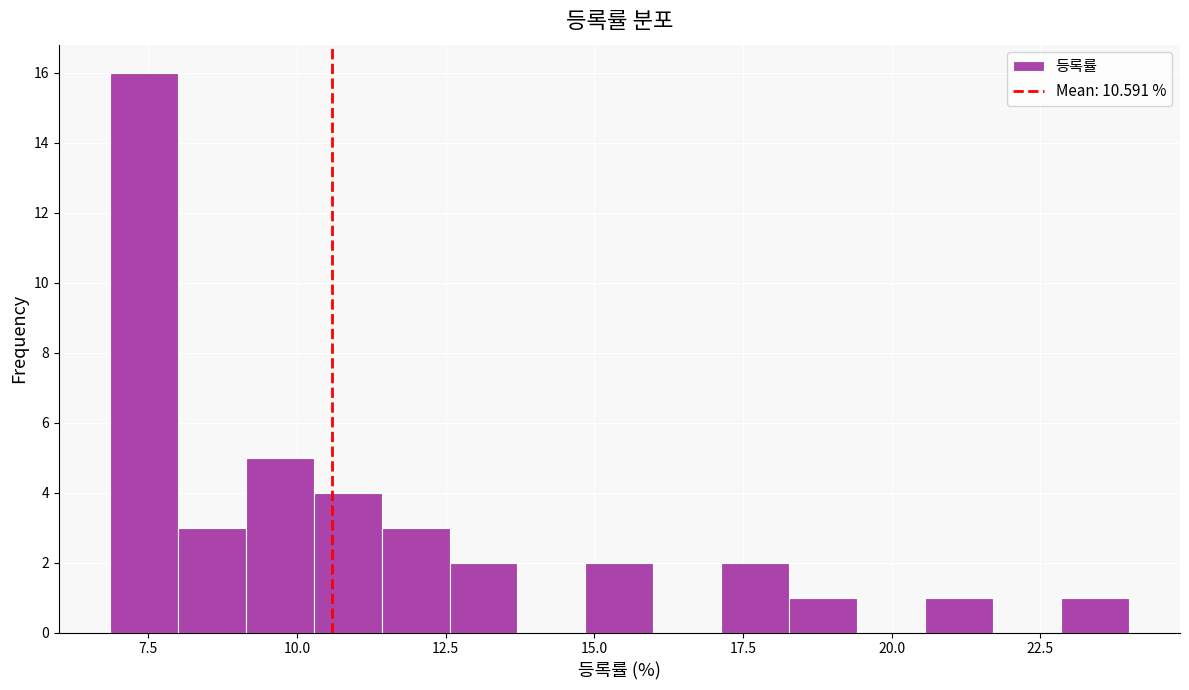

Read against the x-axis, roughly where is the centre of the tallest bar?

7.5